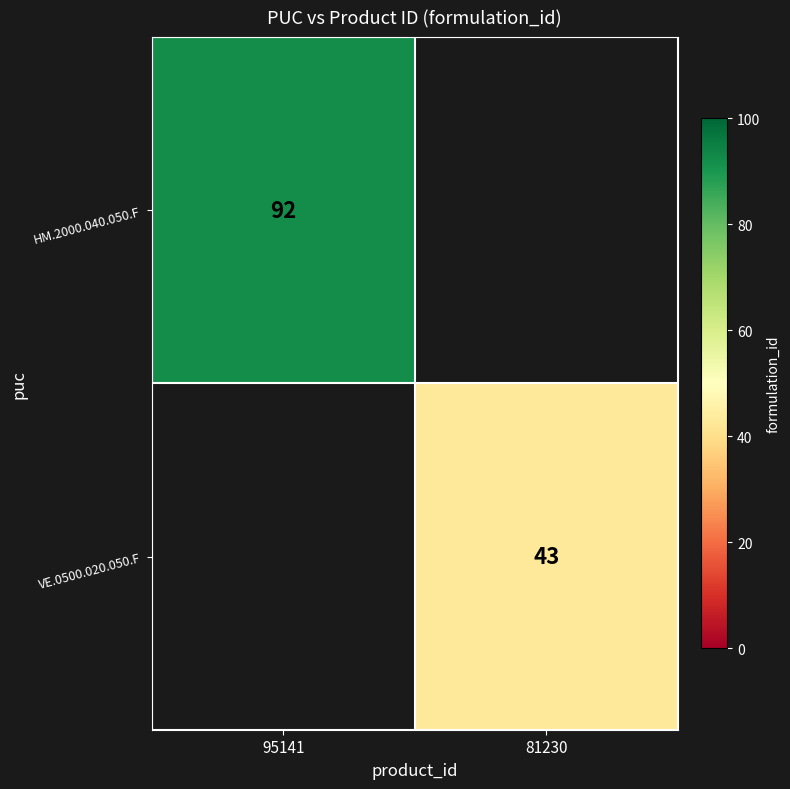

The value of VE.0500.020.050.F at 81230 is 43. True or false?

True